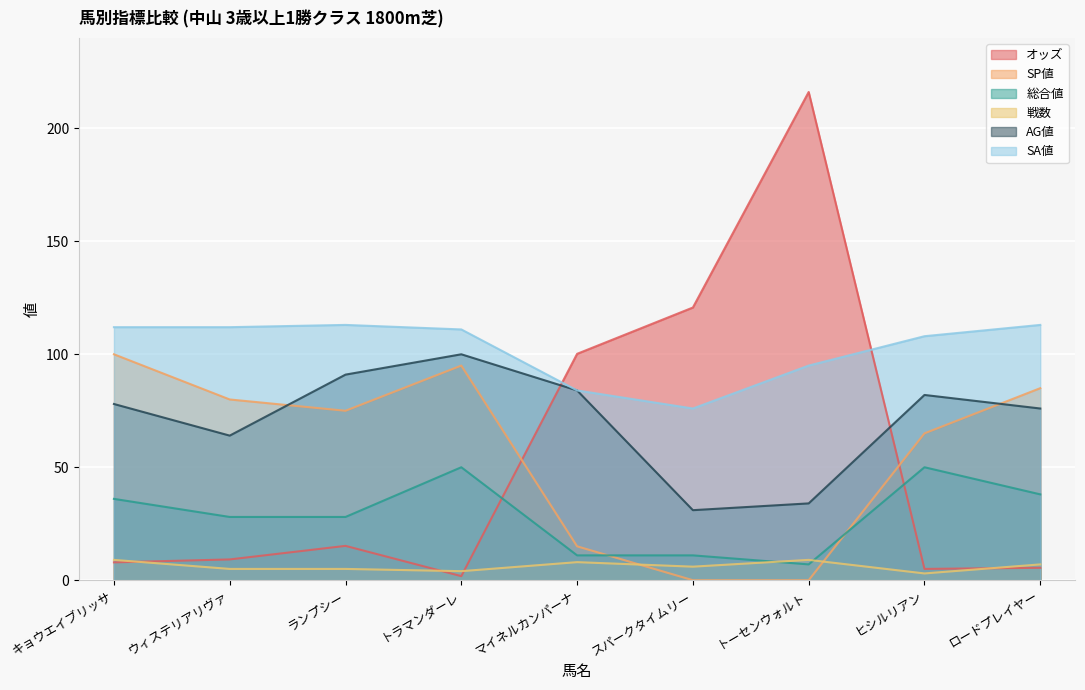

Between トラマンダーレ and マイネルカンパーナ, which series saw the biggest shift?

オッズ